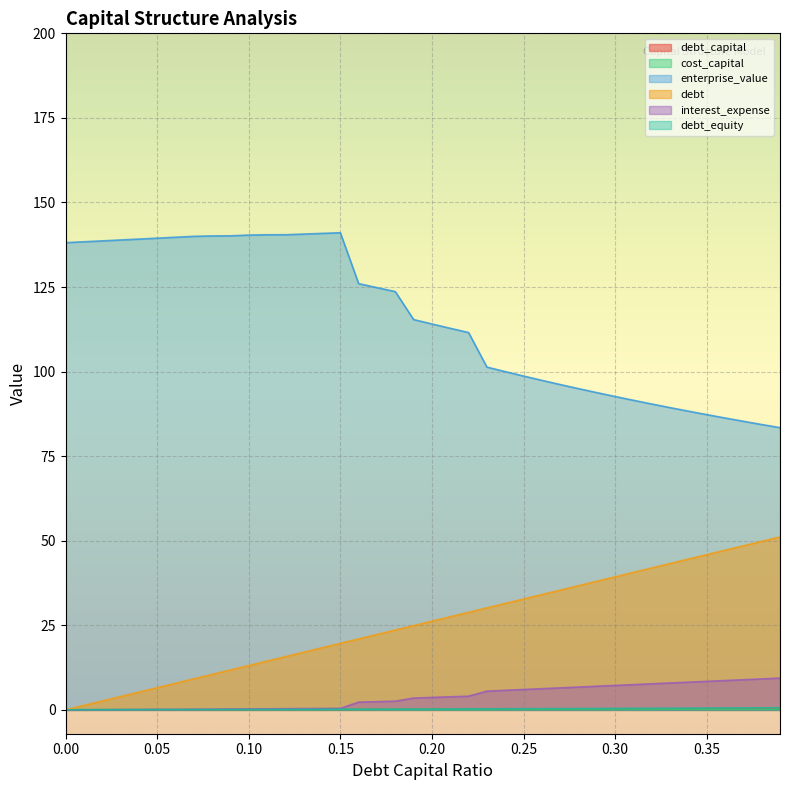

How many categories are shown in the chart?

40